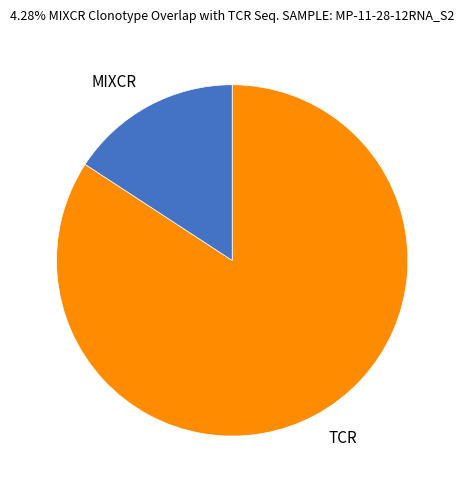

Is there any slice that represents more than half of the pie?

Yes